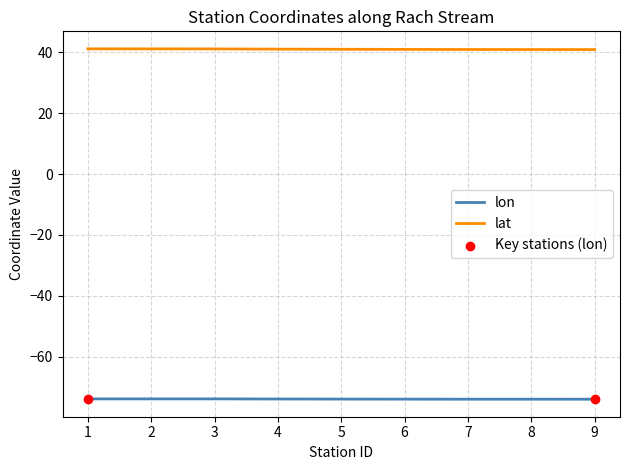

What is the spread (max minus min) of values at 8?

114.7